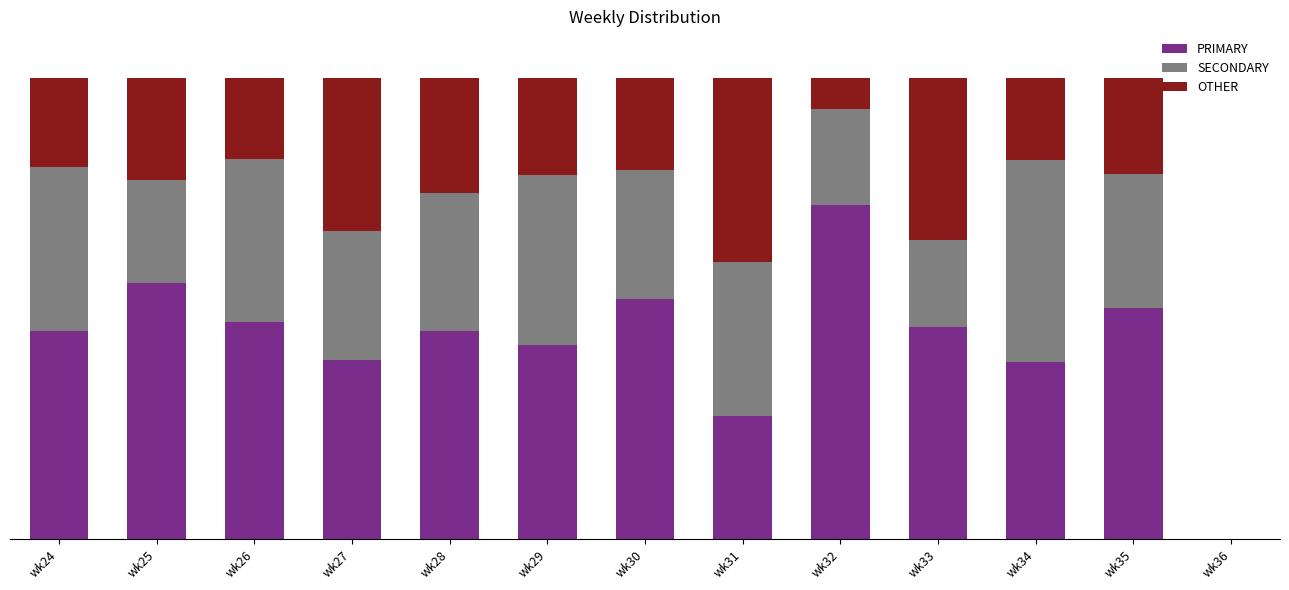

Does the chart contain stacked bars?

Yes